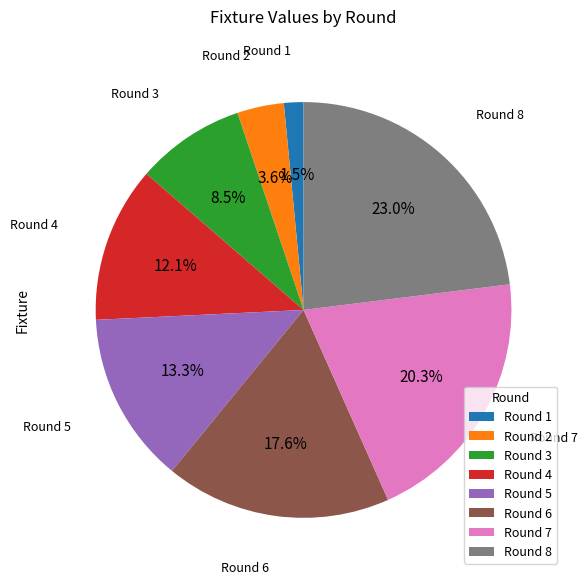

To the nearest percent, what is the average slice percentage?

12%